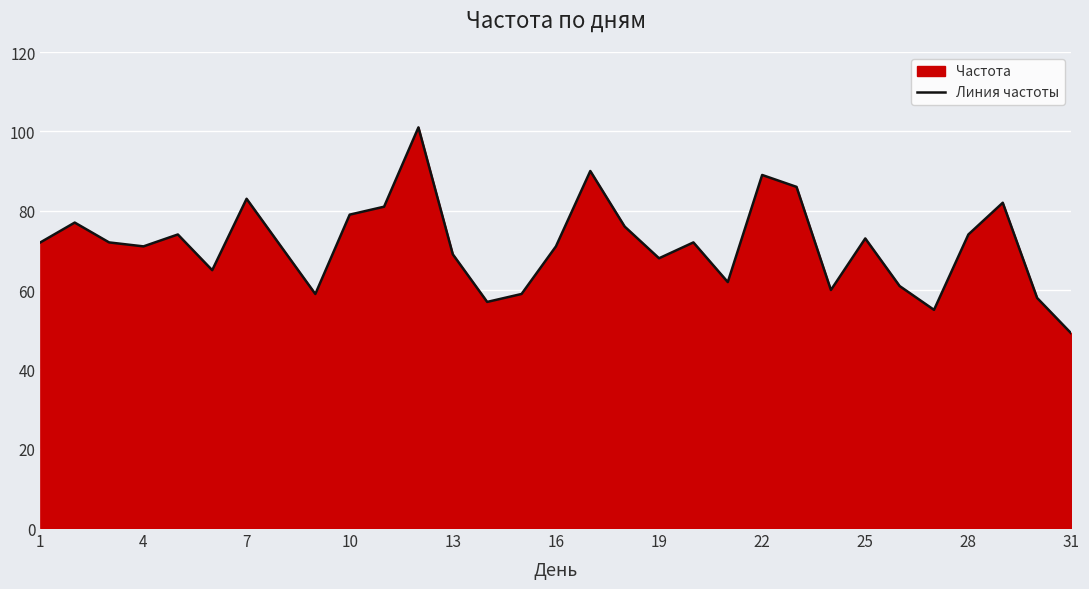

What is the maximum value shown in the chart?

101